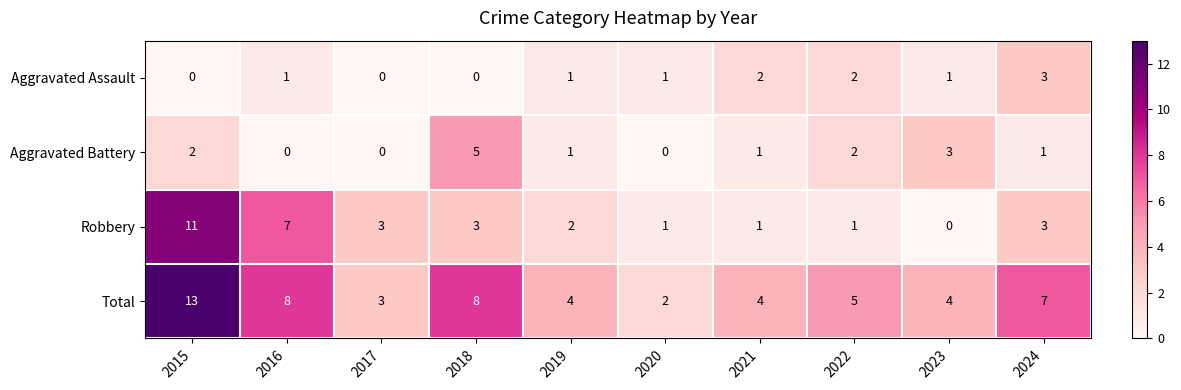

How many categories are shown in the chart?

10